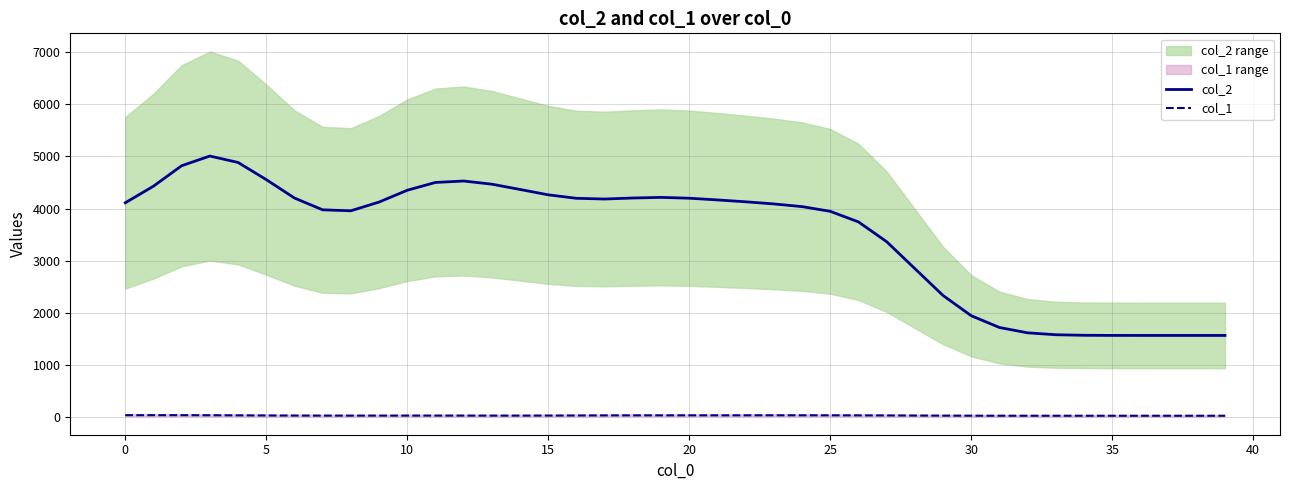

True or false: col_1 and col_2 intersect in this chart.

False